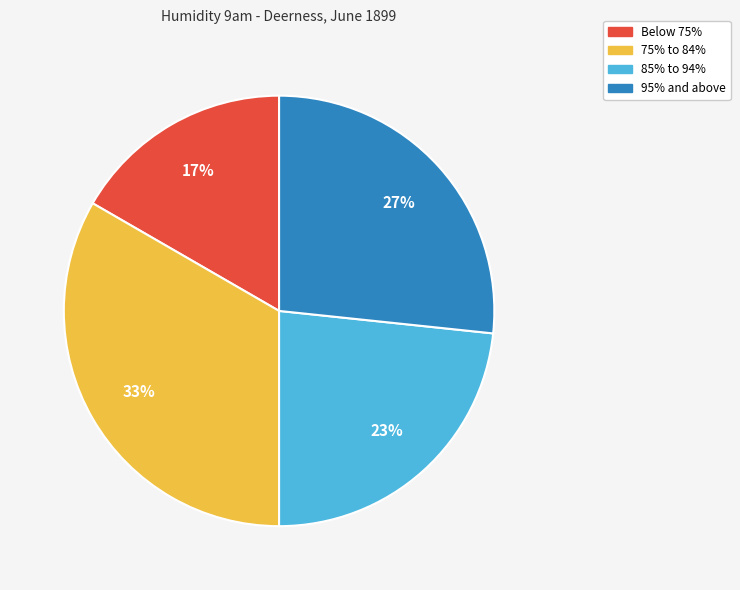

What is the smallest slice in the pie chart?

Below 75%